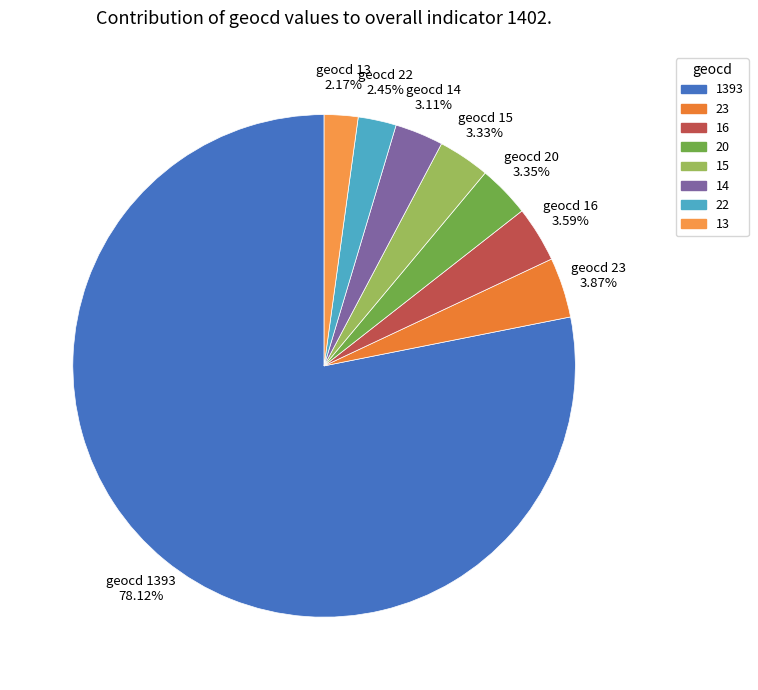

To the nearest percent, what is the average slice percentage?

12%